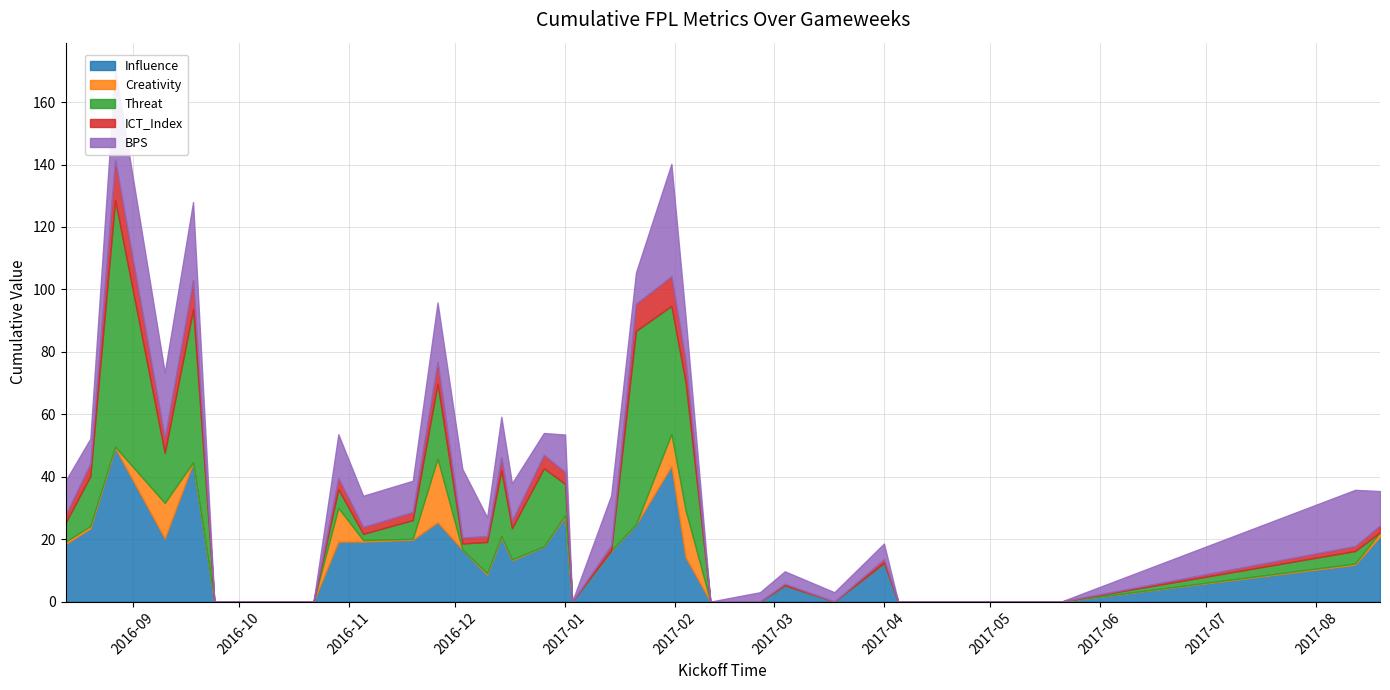

List the labels in order of BPS value, largest first.

2017-01-31, 2016-08-27, 2016-09-18, 2016-12-03, 2016-09-10, 2016-11-26, 2017-08-12, 2017-01-14, 2016-10-29, 2017-02-04, 2016-12-14, 2016-12-17, 2017-01-01, 2016-08-13, 2017-08-19, 2016-11-05, 2016-11-19, 2017-01-21, 2016-08-20, 2016-12-26, 2016-12-10, 2017-04-01, 2017-03-04, 2017-02-25, 2017-03-18, 2016-09-24, 2016-09-30, 2016-10-15, 2016-10-22, 2017-01-03, 2017-02-11, 2017-04-05, 2017-04-10, 2017-04-15, 2017-04-23, 2017-04-26, 2017-04-29, 2017-05-06, 2017-05-14, 2017-05-21